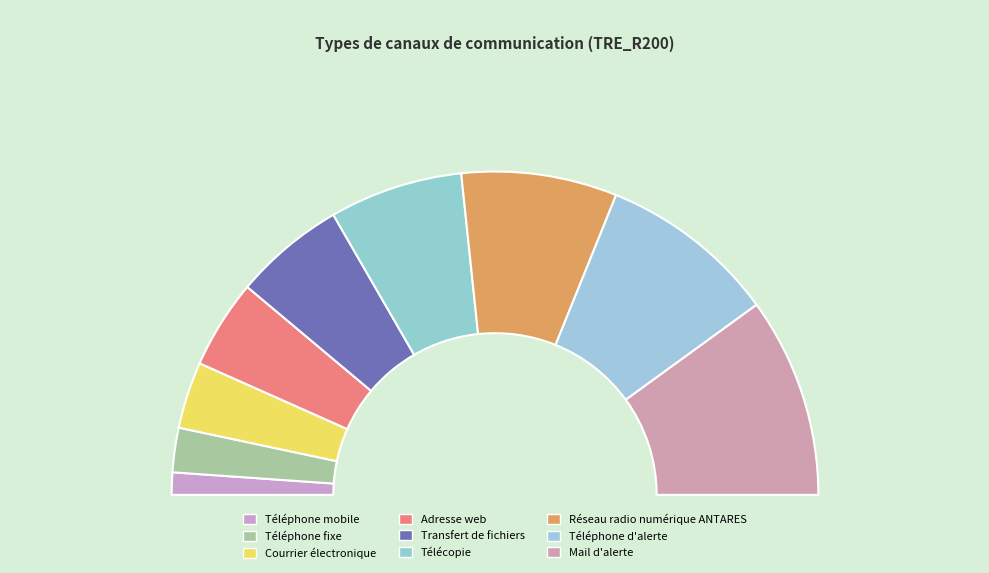

What percentage is the Réseau radio numérique ANTARES slice, to the nearest percent?

16%